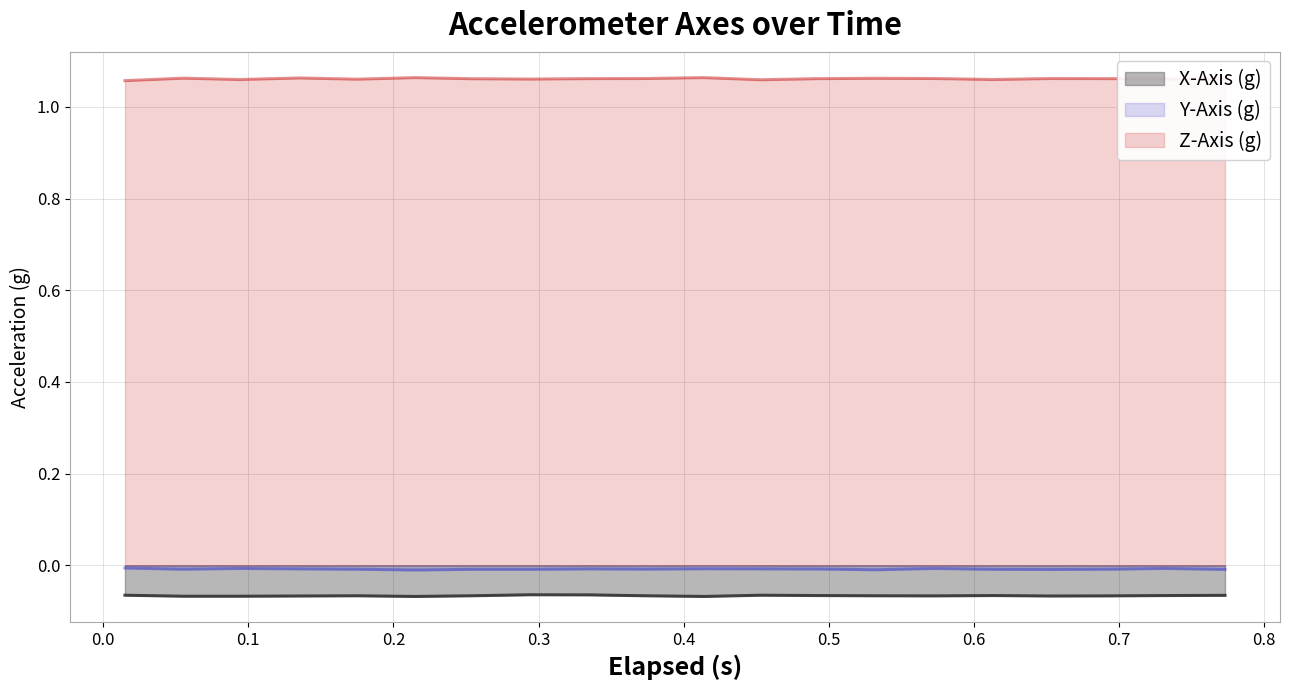

In Z-Axis (g), how many points are lower than both neighbors (excluding endpoints)?

6